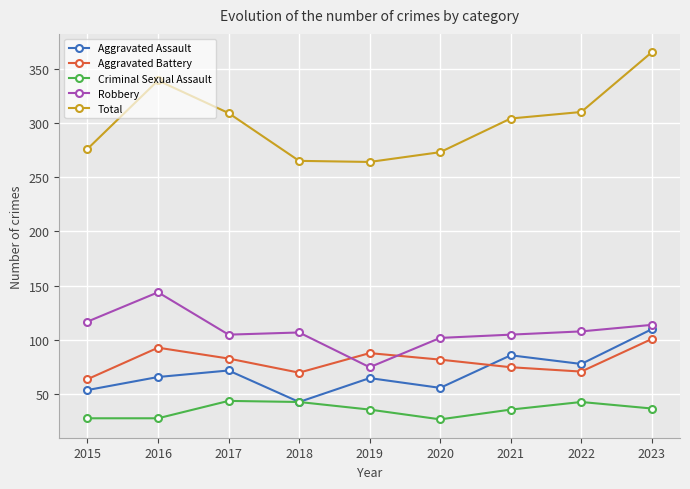

What is the value of the Aggravated Assault point at the 9th from the left?

110